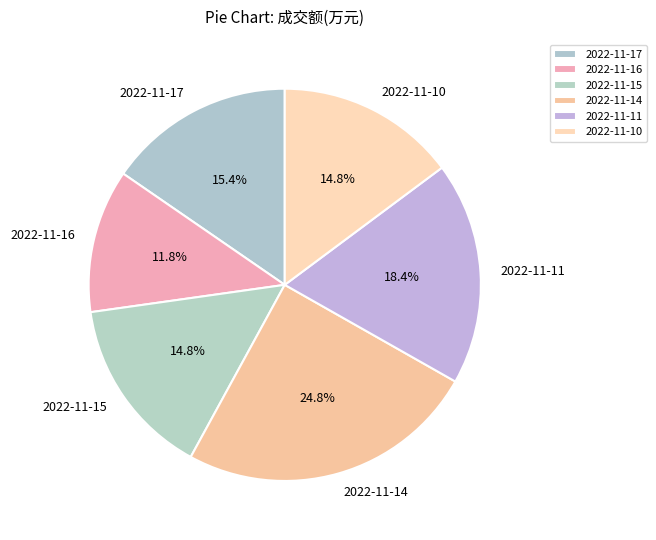

Between 2022-11-17 and 2022-11-15, which is larger?

2022-11-17